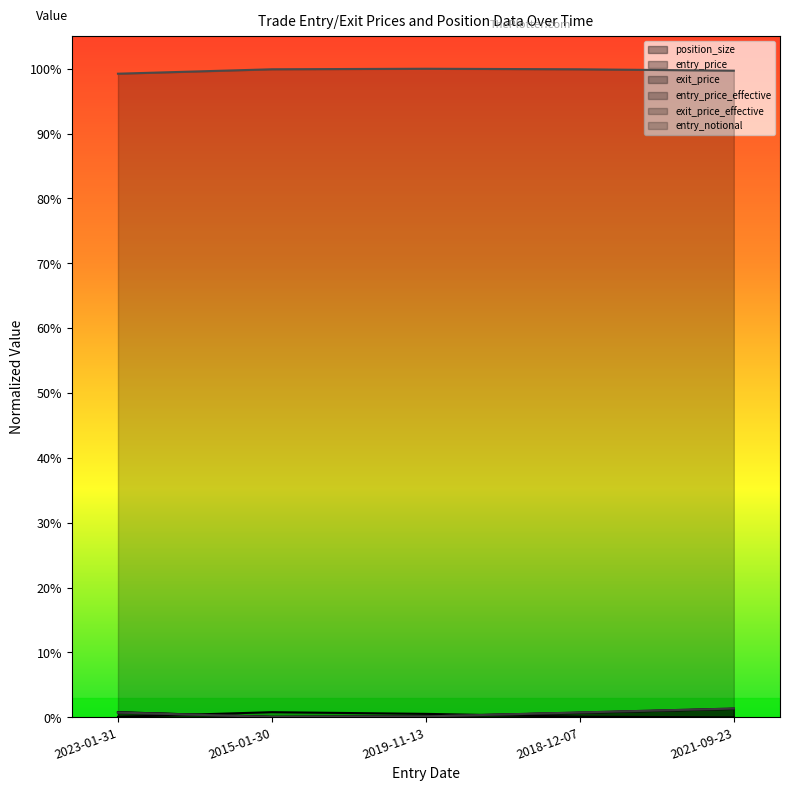

Is the value of entry_price_effective at 2023-01-31 greater than the value of exit_price at 2018-12-07?

Yes